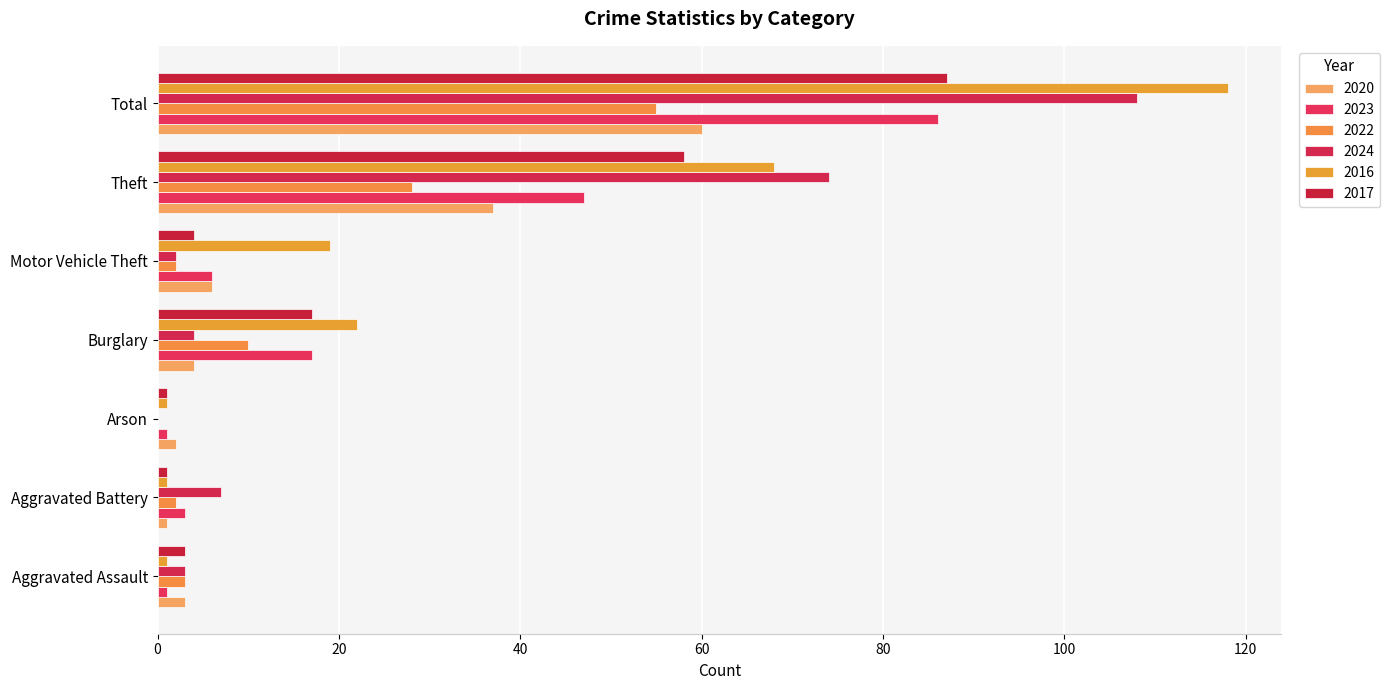

At Motor Vehicle Theft, list the series in order from smallest to largest.

2022, 2024, 2017, 2020, 2023, 2016